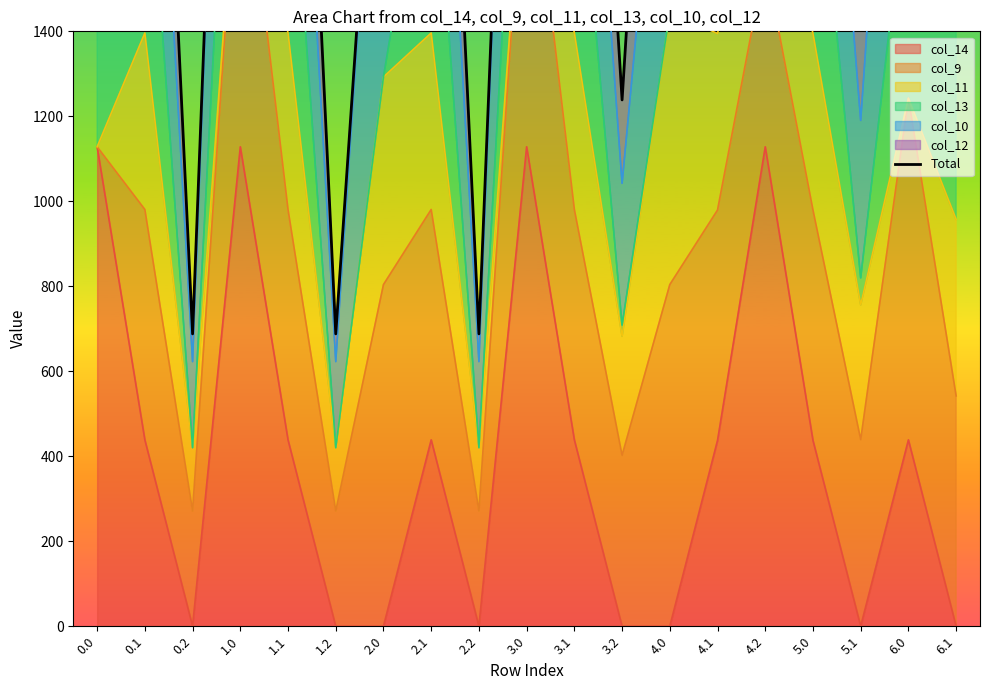

List the labels in order of value, largest first.

1.0, 3.0, 2.1, 3.1, 4.1, 5.0, 0.1, 1.1, 4.0, 6.0, 6.1, 4.2, 0.0, 2.0, 5.1, 3.2, 0.2, 1.2, 2.2